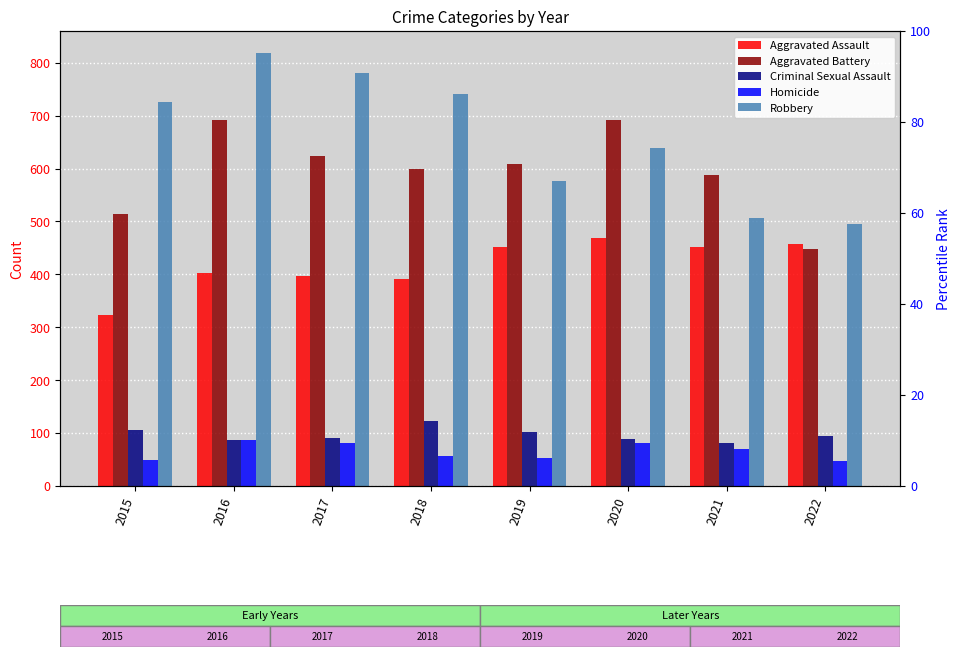

What is the minimum value shown in the chart?

47